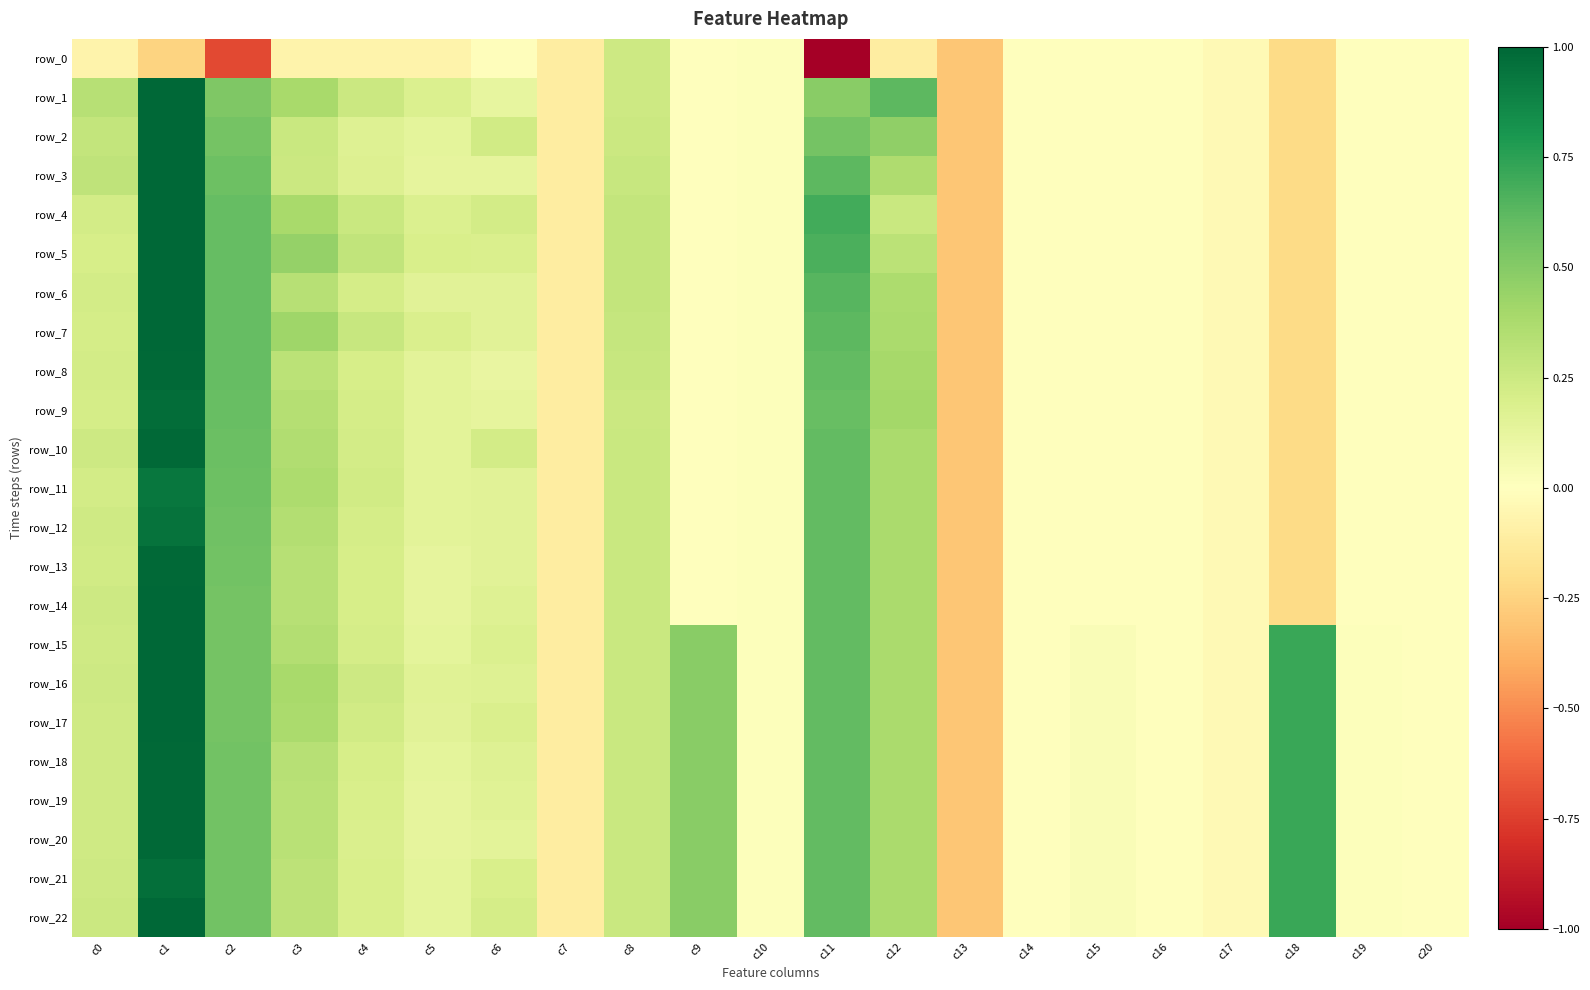

Between c4 and c5, which series saw the biggest shift?

row_5